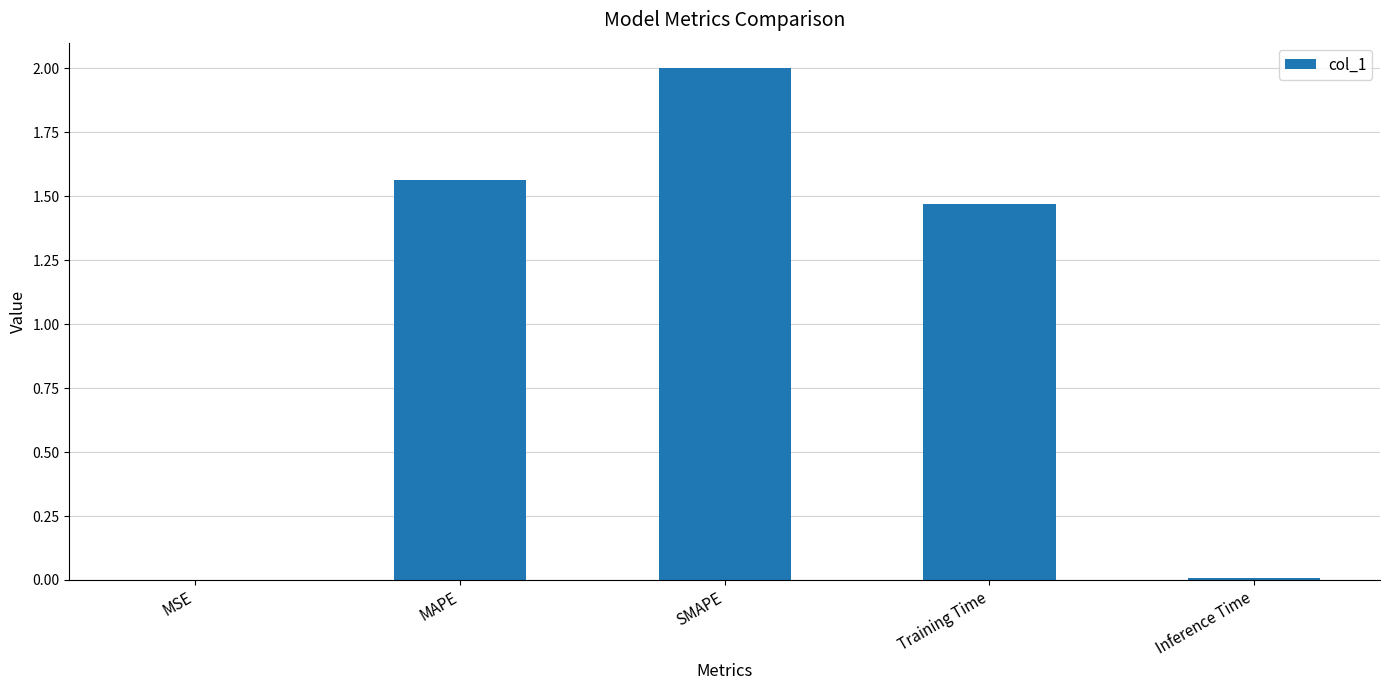

Where is the data nearest to the value 1?

Training Time